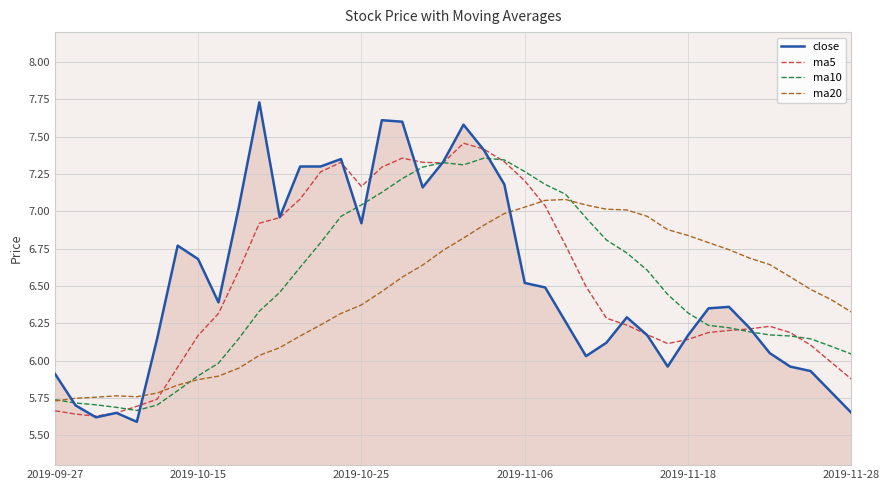

Which series ends up on top after the final intersection of ma20 and ma5?

ma20